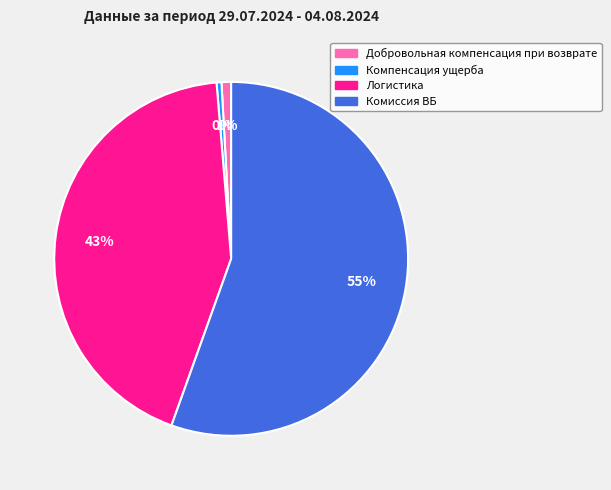

To the nearest percent, what is the average slice percentage?

25%